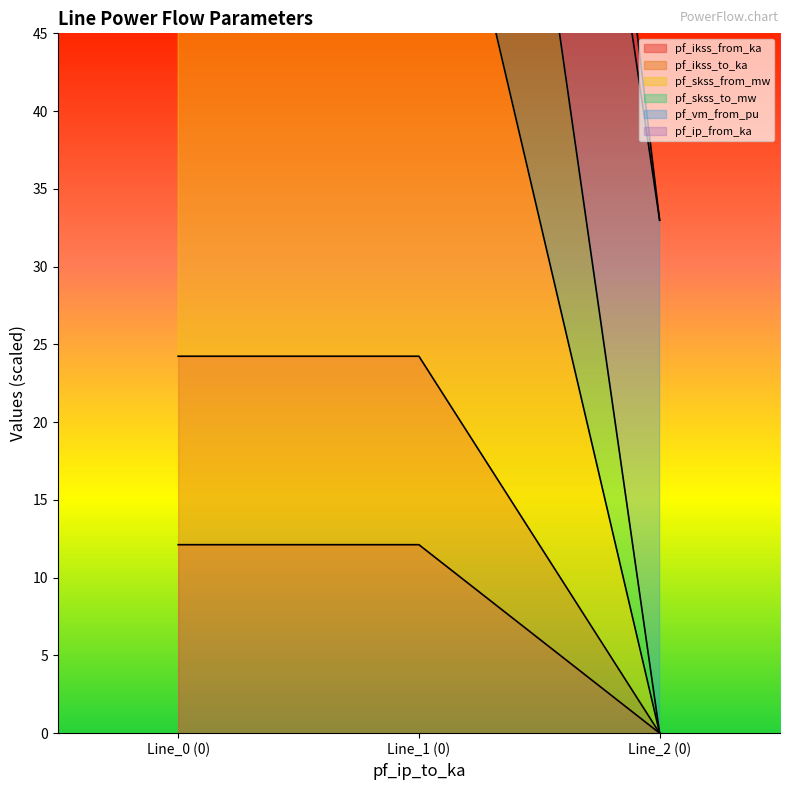

The pf_ikss_from_ka series shows 0.0 at Line_2 (0). True or false?

True